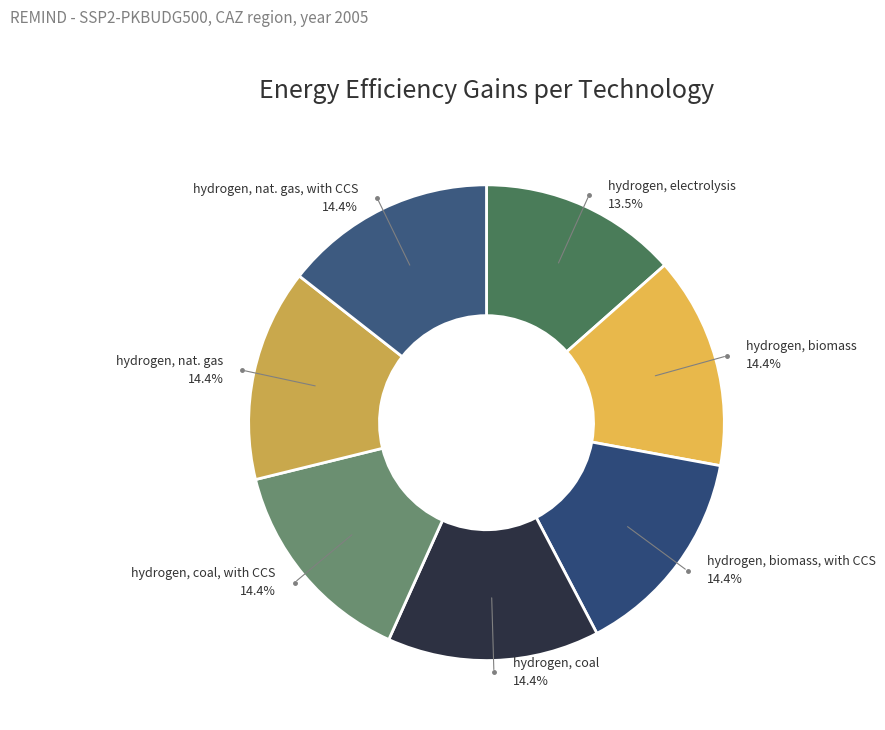

How many slices are in this pie chart?

7